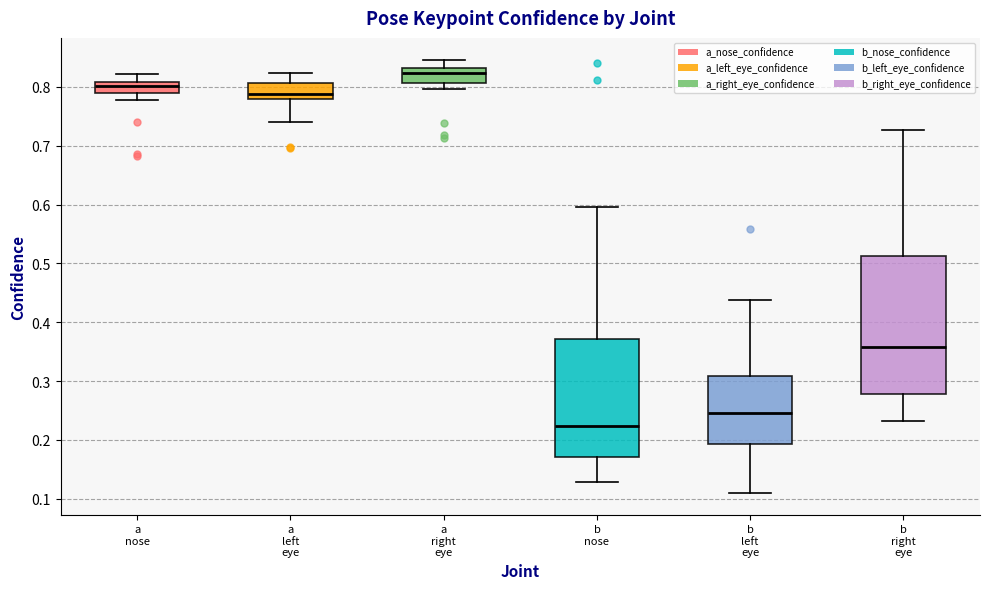

Reading left to right, read every box against the y-axis: the position of its median line, the range the box covers, and the ends of its whiskers. The values are not printed on the chart, so give them approximately, as read against the axis.

a nose: median 0.80, box 0.79 to 0.81, whiskers 0.78 to 0.82
a left eye: median 0.79, box 0.78 to 0.81, whiskers 0.74 to 0.82
a right eye: median 0.82, box 0.81 to 0.83, whiskers 0.80 to 0.85
b nose: median 0.22, box 0.17 to 0.37, whiskers 0.13 to 0.60
b left eye: median 0.25, box 0.19 to 0.31, whiskers 0.11 to 0.44
b right eye: median 0.36, box 0.28 to 0.51, whiskers 0.23 to 0.73